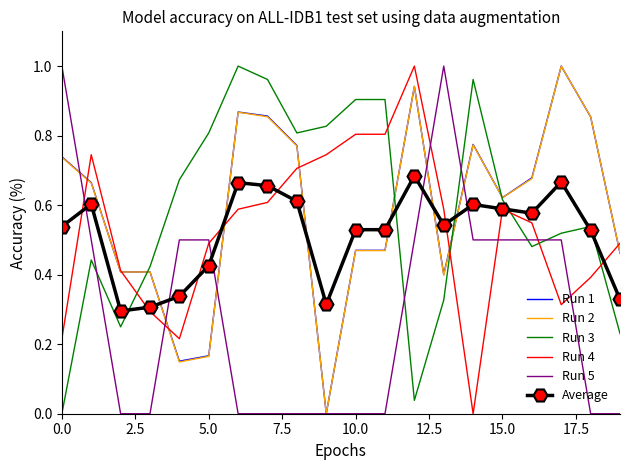

What are all the series names shown in the legend?

Run 1, Run 2, Run 3, Run 4, Run 5, Average